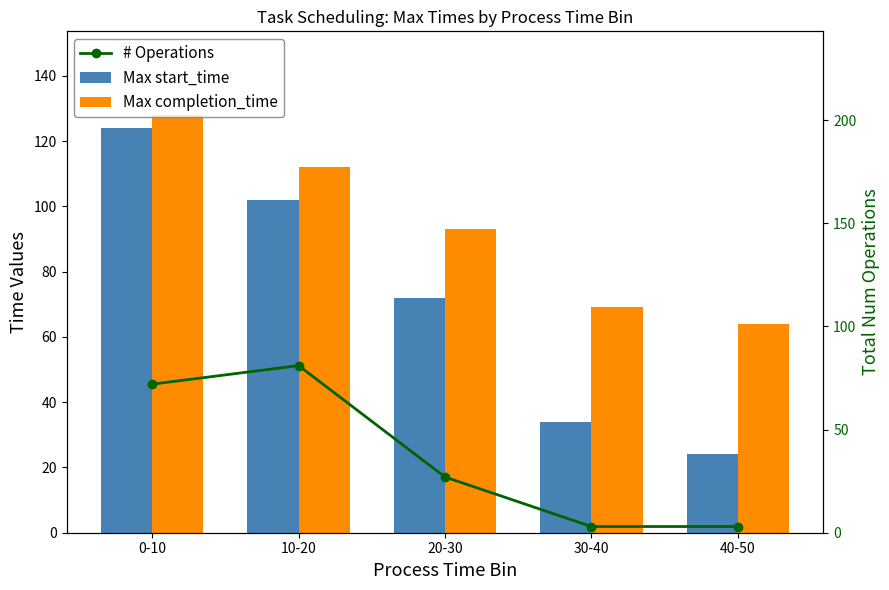

The # Operations series shows 33 at 0-10. True or false?

False